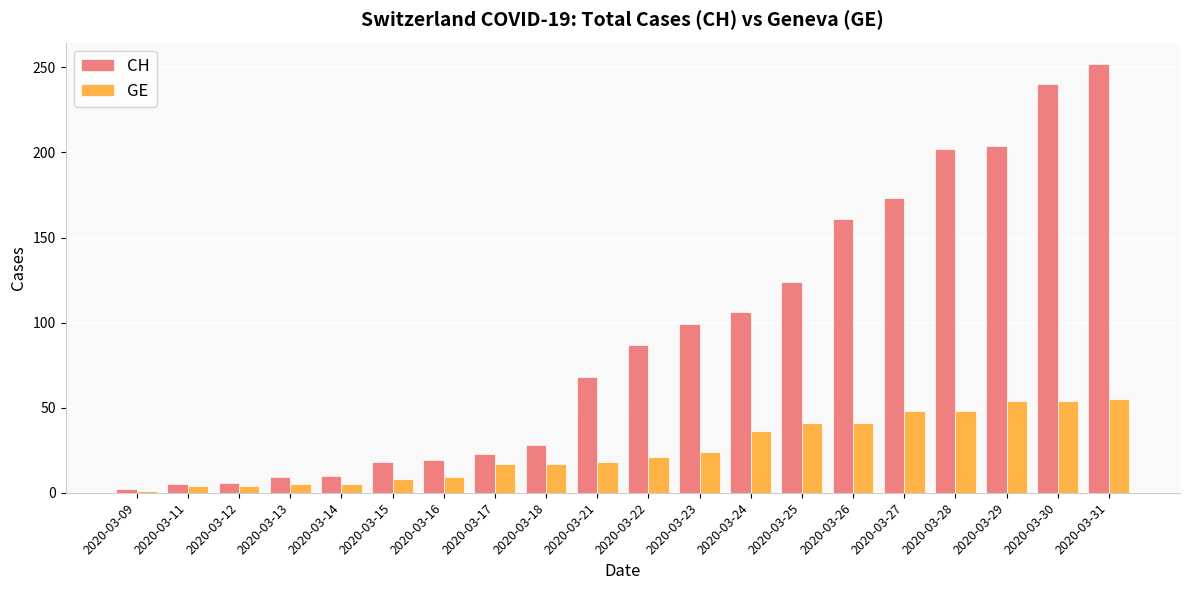

What is the difference between the maximum and minimum values in the GE series?

54